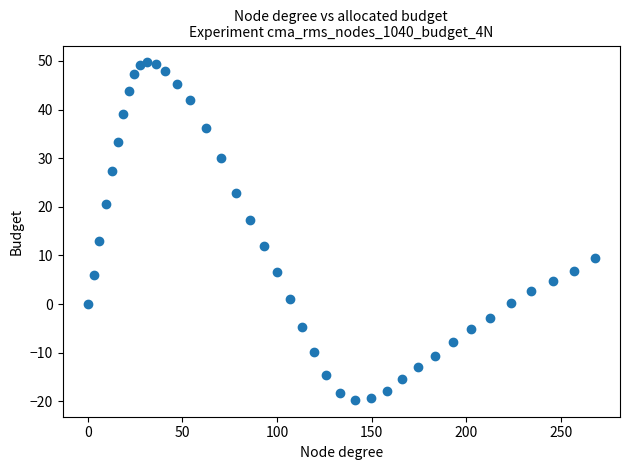

What is the range of Y values (max minus min)?

69.4